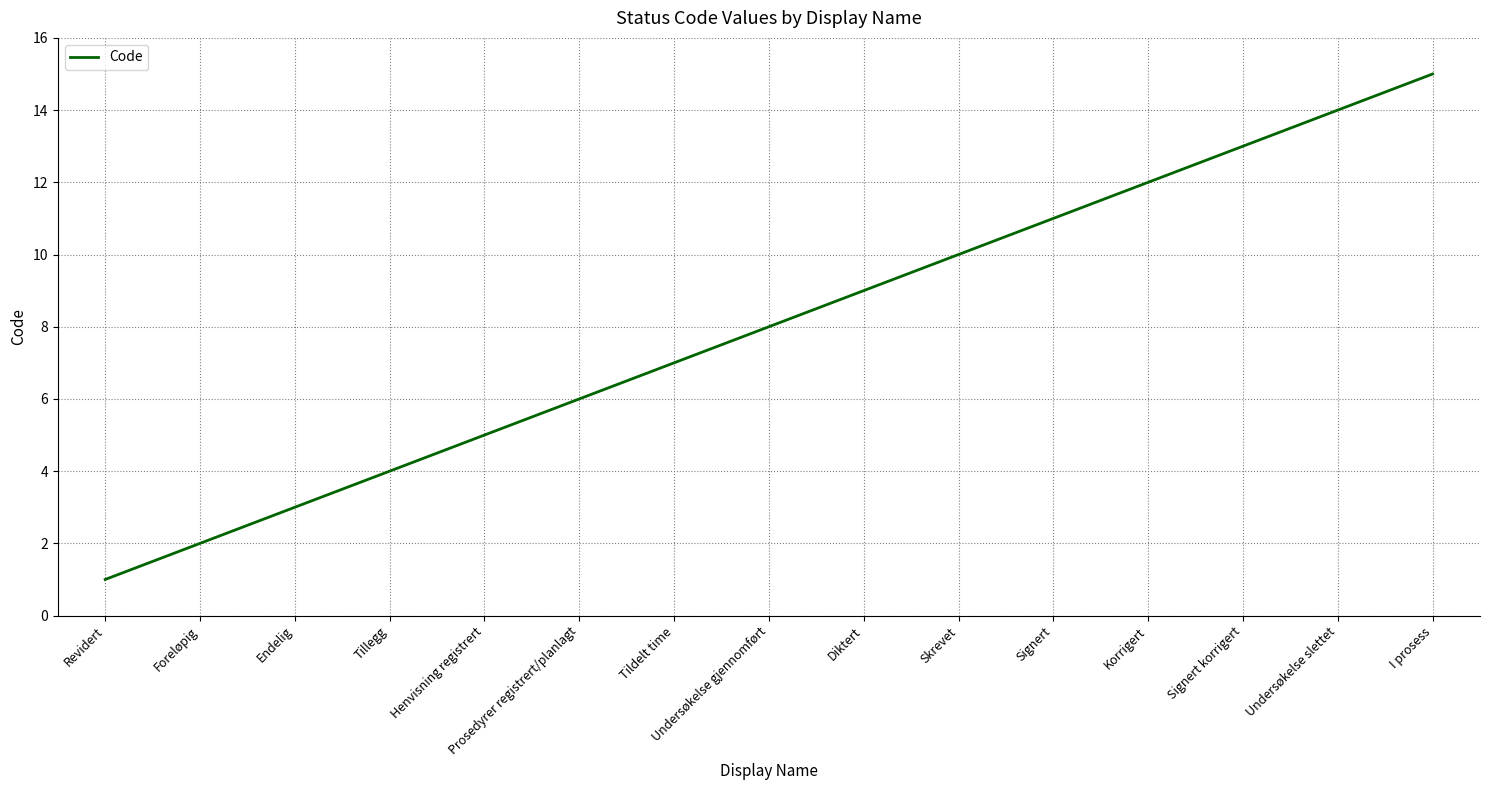

The chart shows a value of 13 at Skrevet. True or false?

False